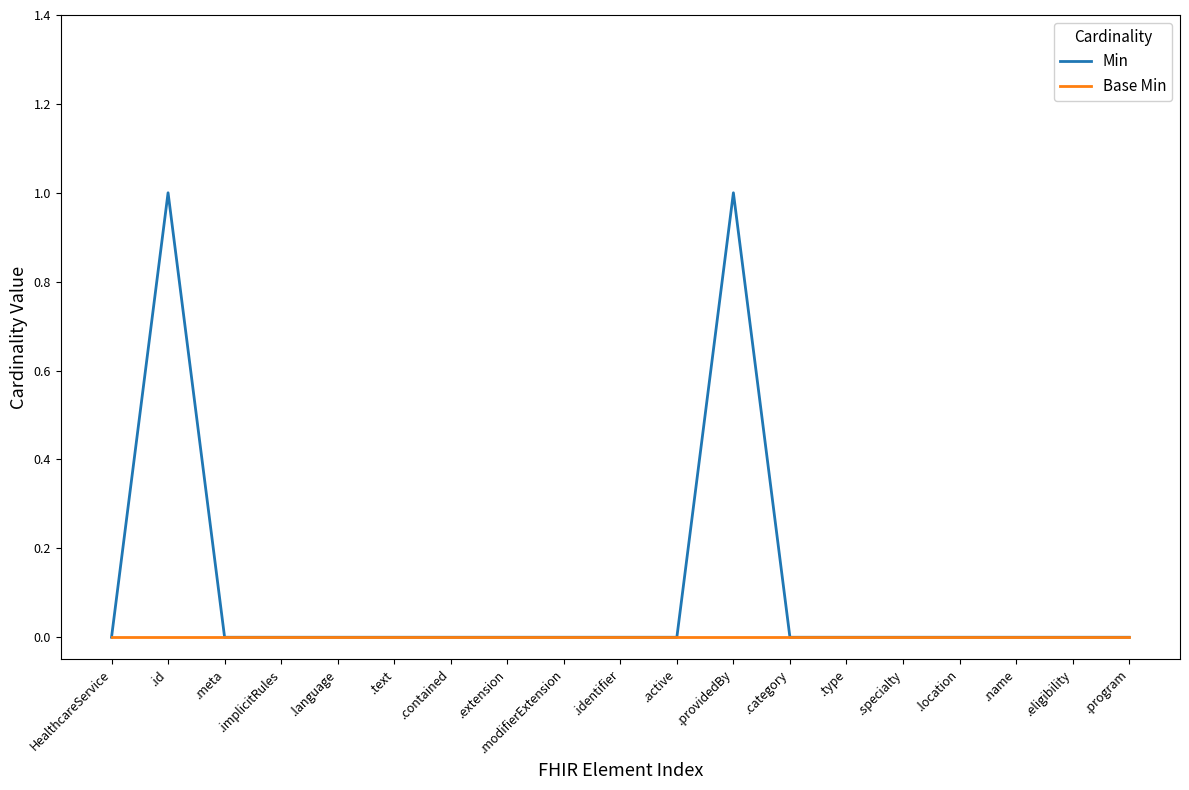

Is it true that Min equals 1 at .providedBy?

True